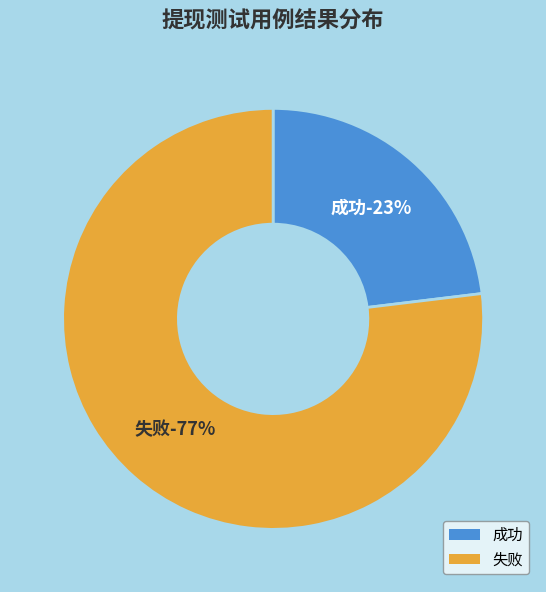

To the nearest percent, what is the difference between the largest and smallest slice percentages?

54%